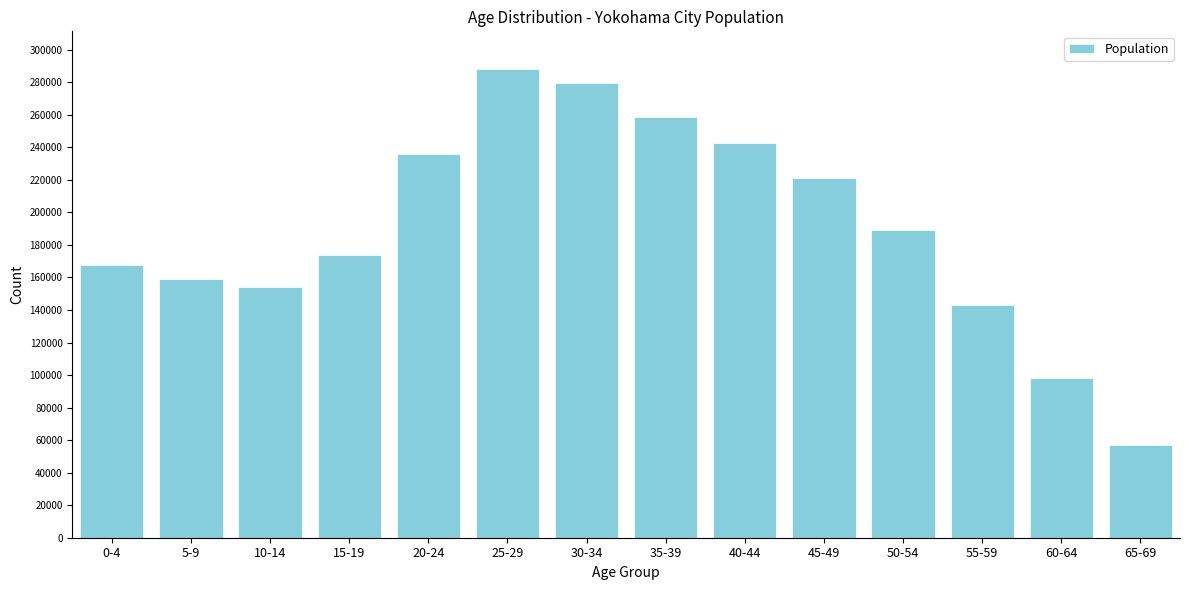

Reading right to left, list all the values displayed in this chart.

65-69=56733	60-64=98273	55-59=142968	50-54=189227	45-49=220983	40-44=242605	35-39=258518	30-34=279324	25-29=288218	20-24=236102	15-19=174016	10-14=154131	5-9=159025	0-4=167526